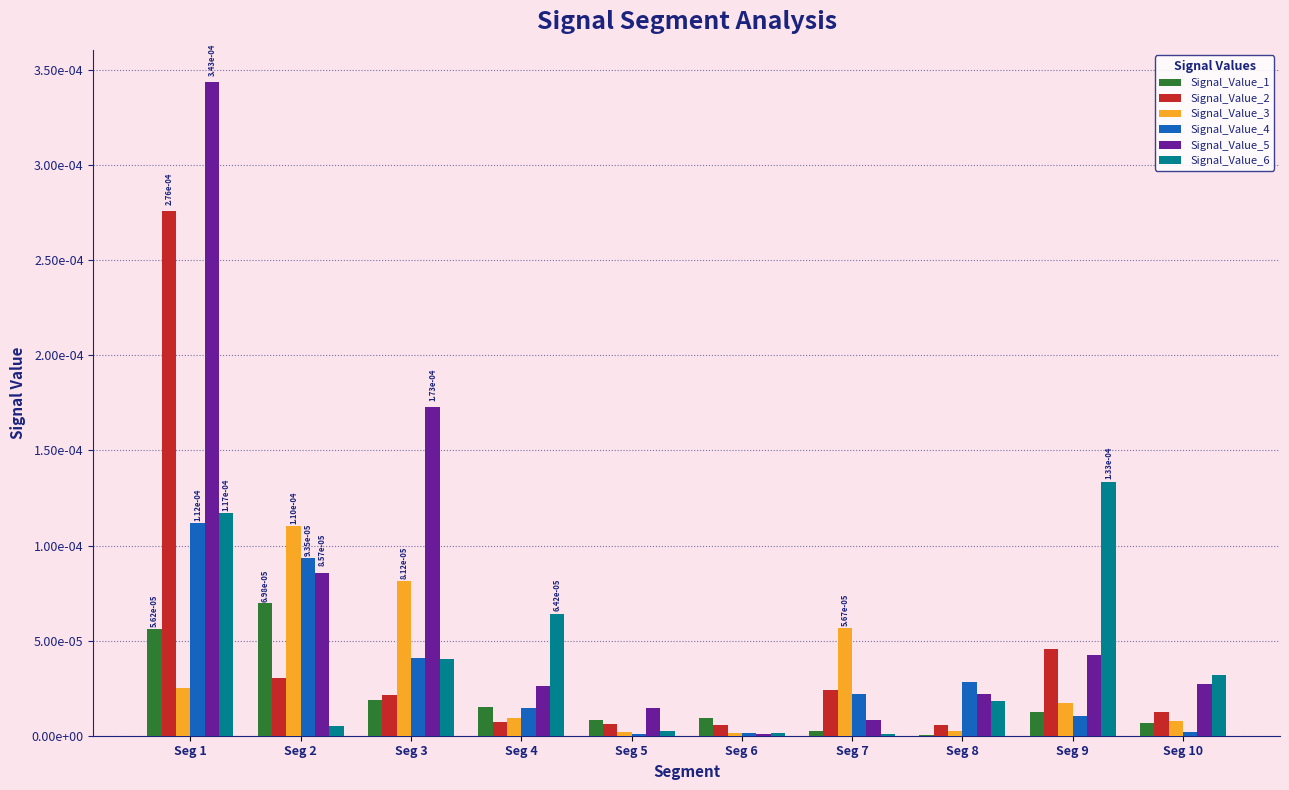

Rank the categories by Signal_Value_2 value from lowest to highest.

Seg 6, Seg 8, Seg 5, Seg 4, Seg 10, Seg 3, Seg 7, Seg 2, Seg 9, Seg 1